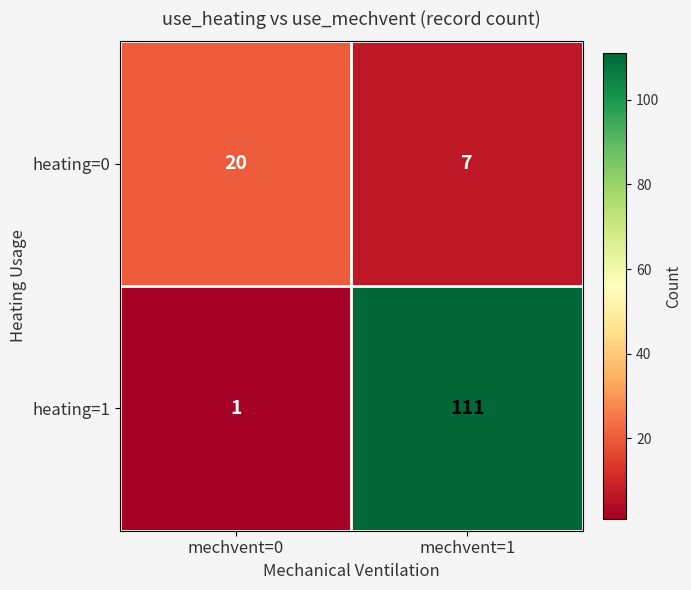

What value does the heating=0 series have at mechvent=0, to the nearest 10?

20